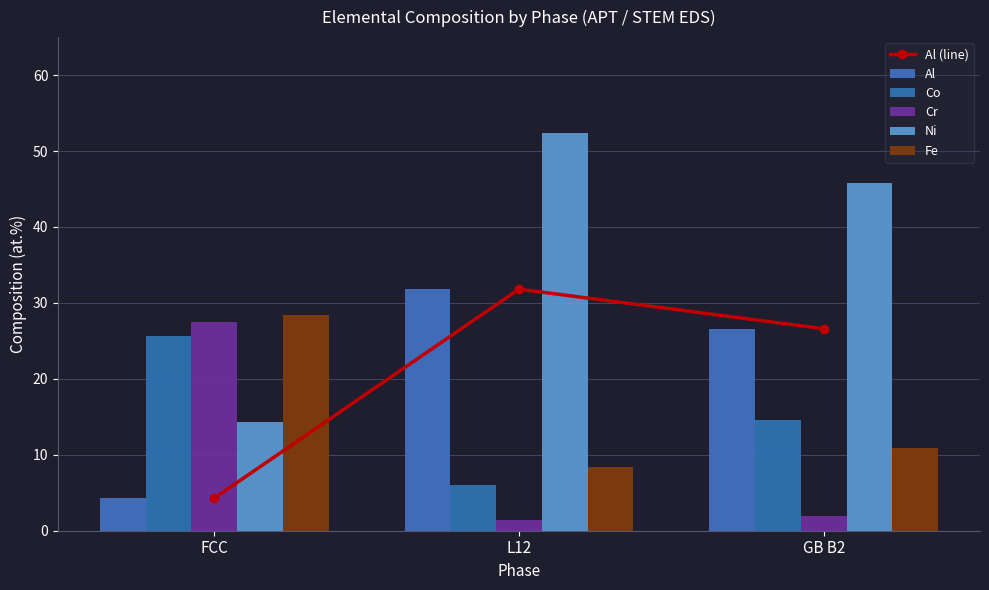

How many values in the Cr series are below 2?

1